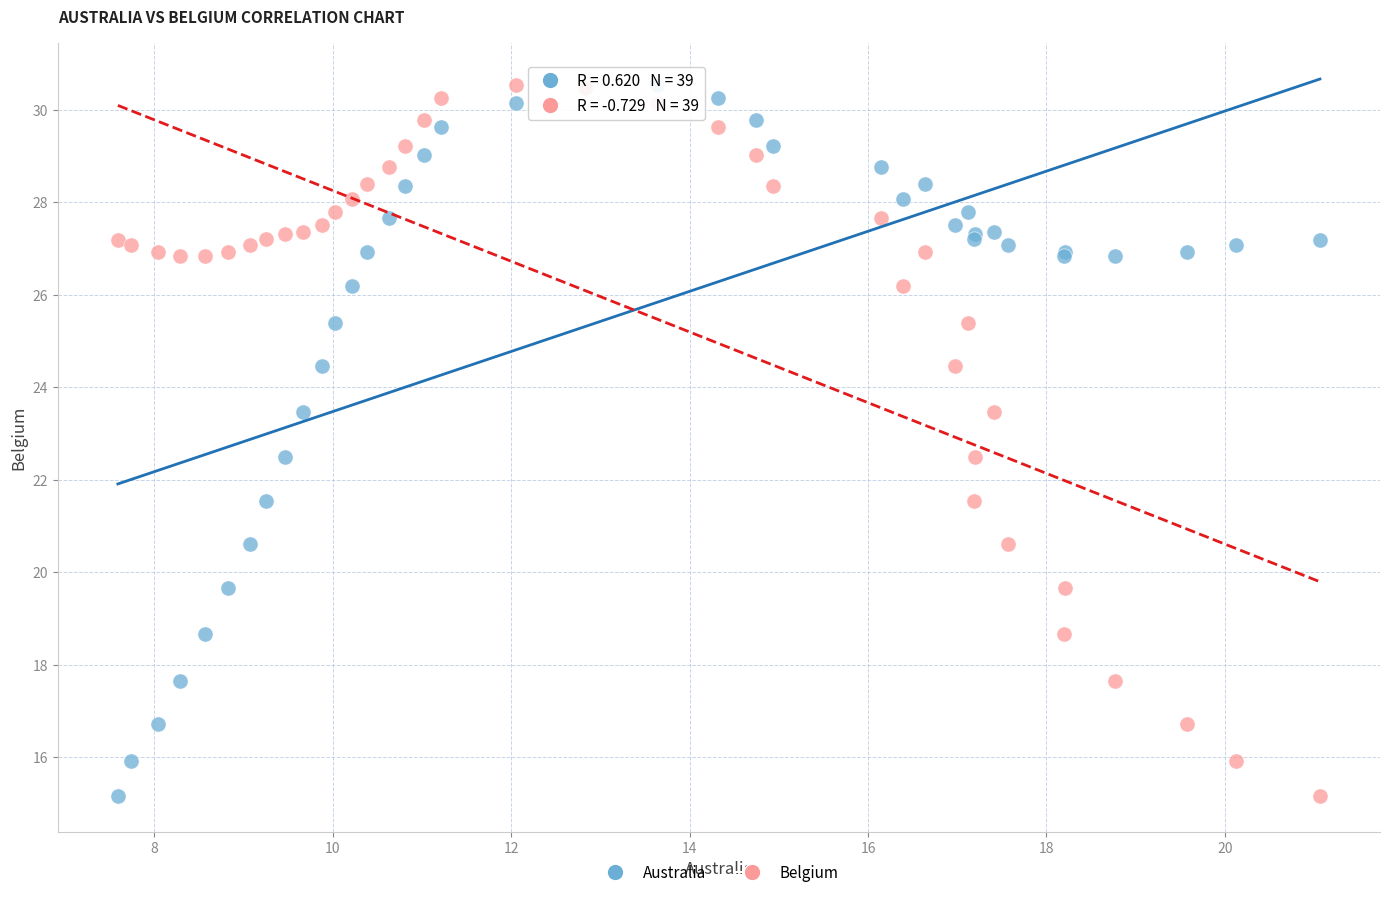

What is the X range (max minus min) for the scatter plot?

13.5